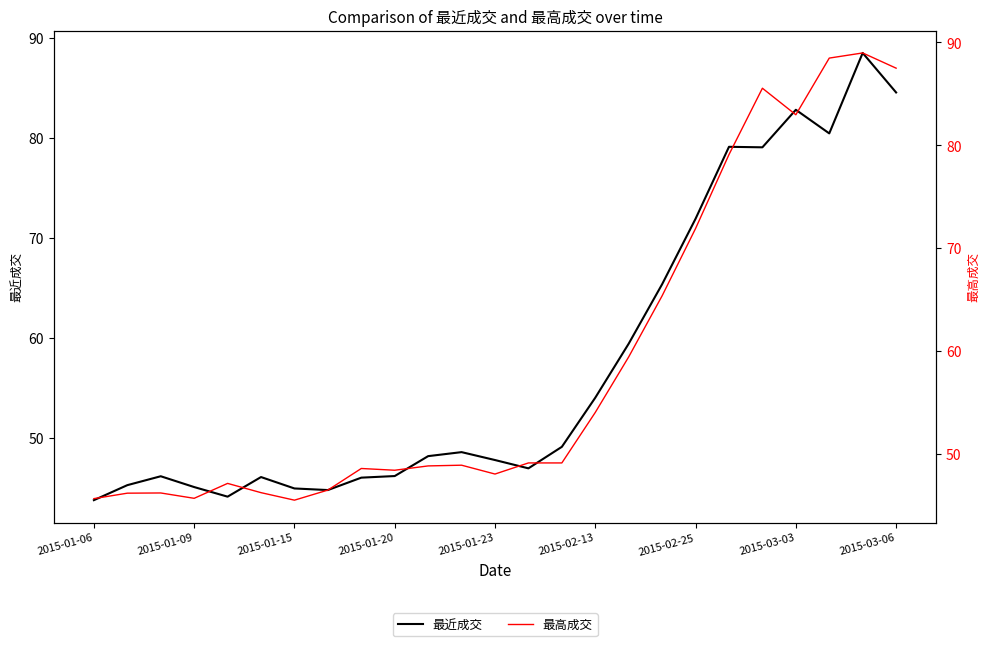

What is the approximate value of 最近成交 at 2015-01-09?

45.3